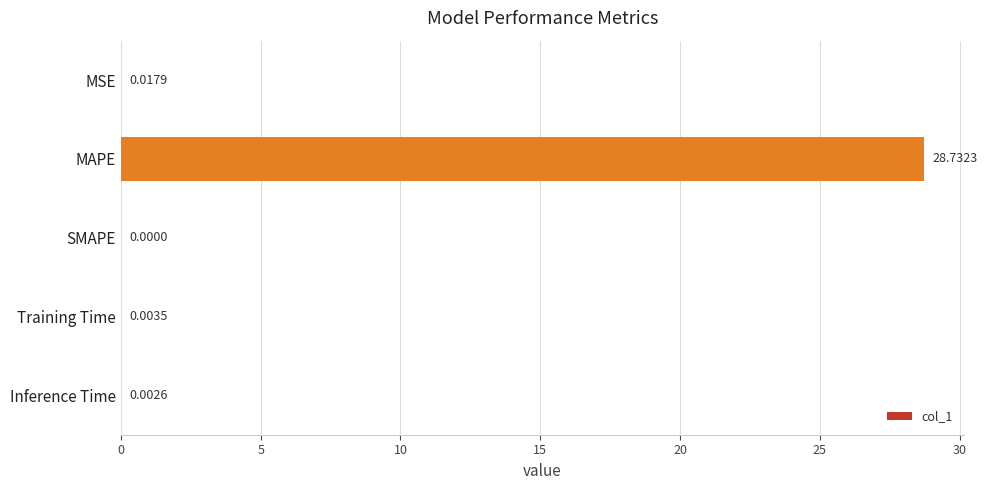

Which label corresponds to the largest value in the chart?

MAPE